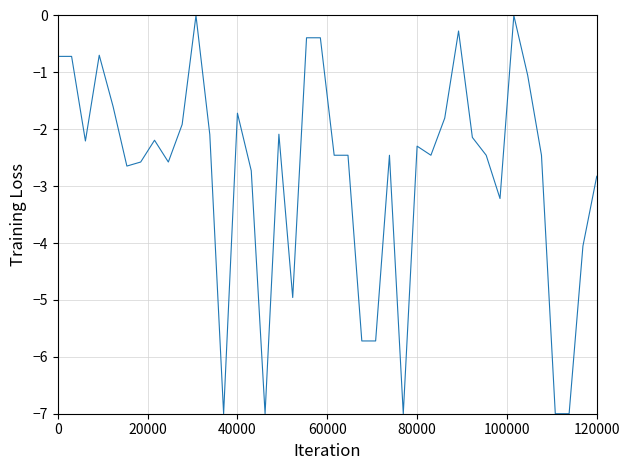

What is the minimum value shown in the chart?

-7.0